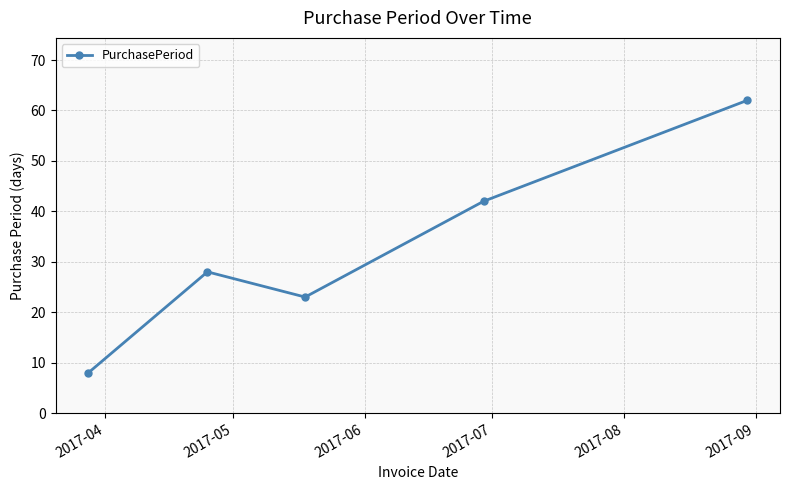

Reading left to right, transcribe all the data shown in this chart.

8	28	23	42	62